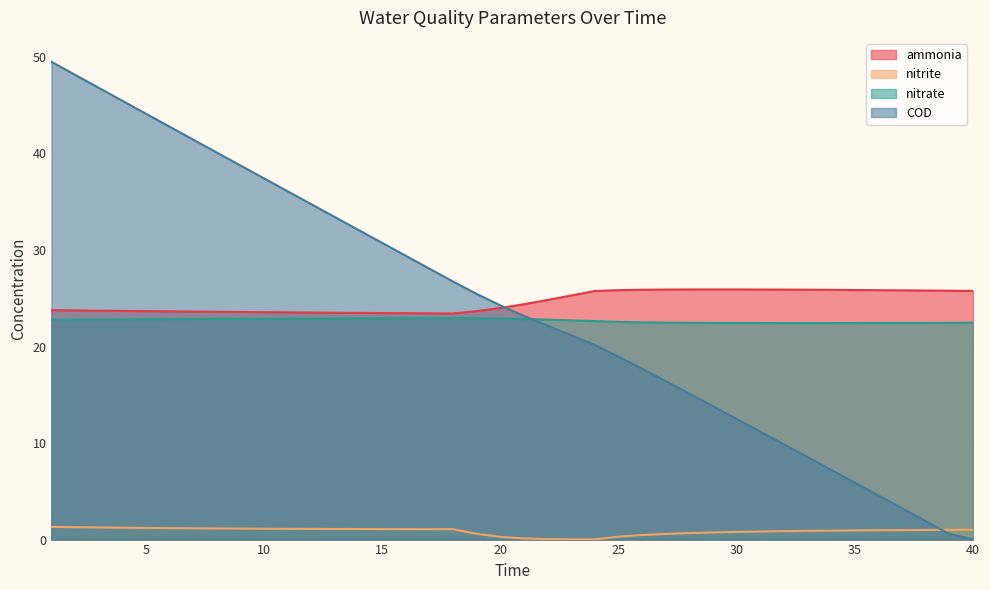

What are all the series names shown in the legend?

ammonia, nitrite, nitrate, COD